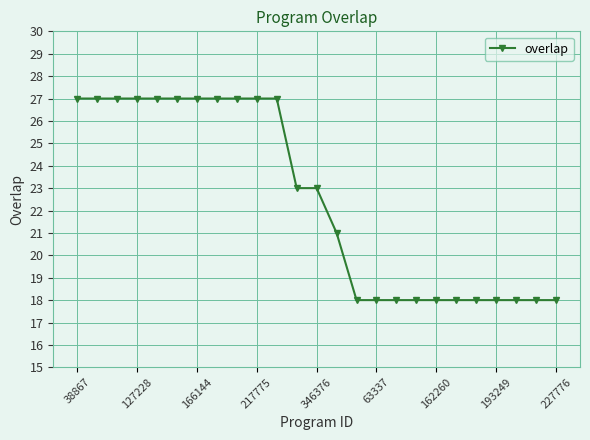

Does the chart have visible grid lines?

Yes